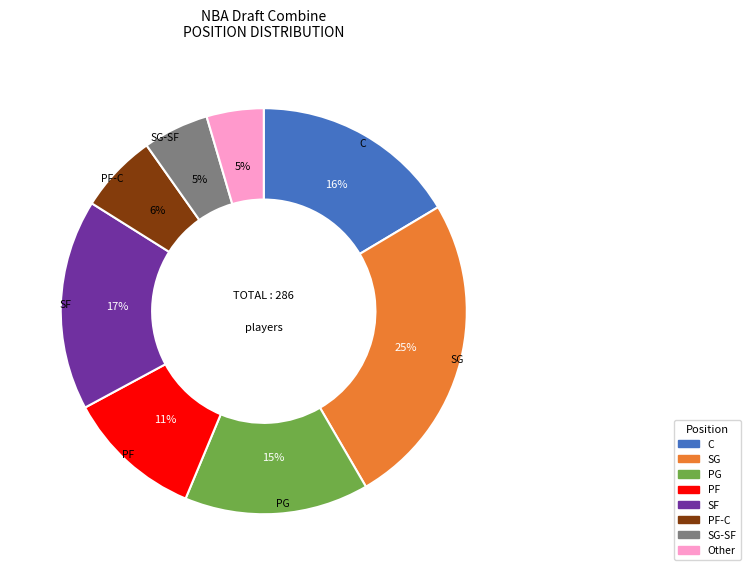

Does any single category account for the majority?

No